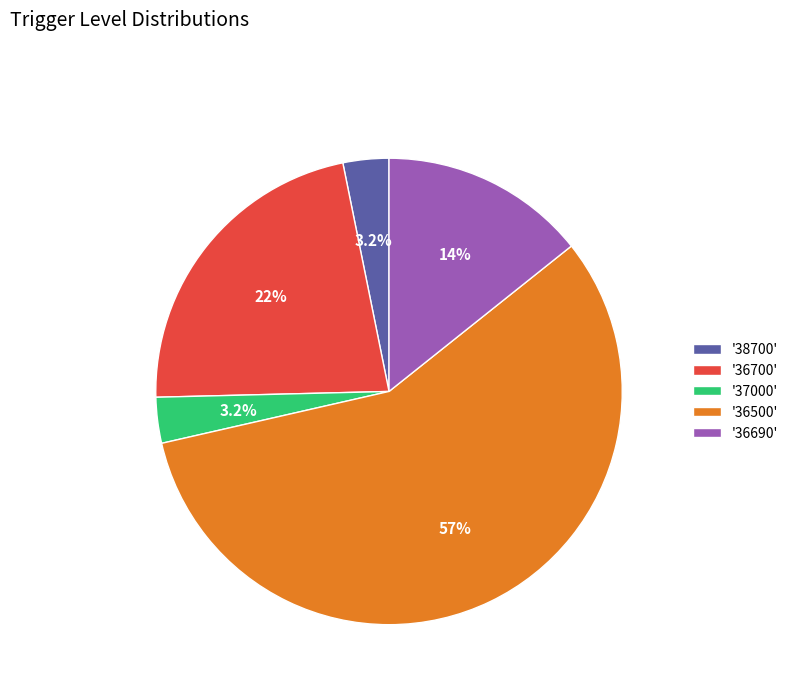

Which slice is the largest?

'36500'